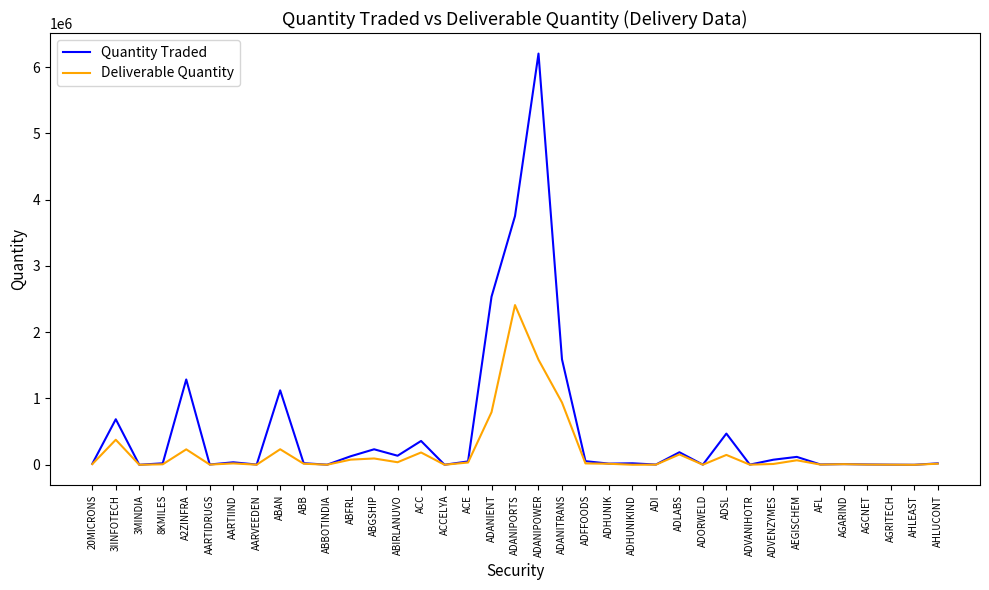

The value of Quantity Traded at ADANIENT is 4023745. True or false?

False